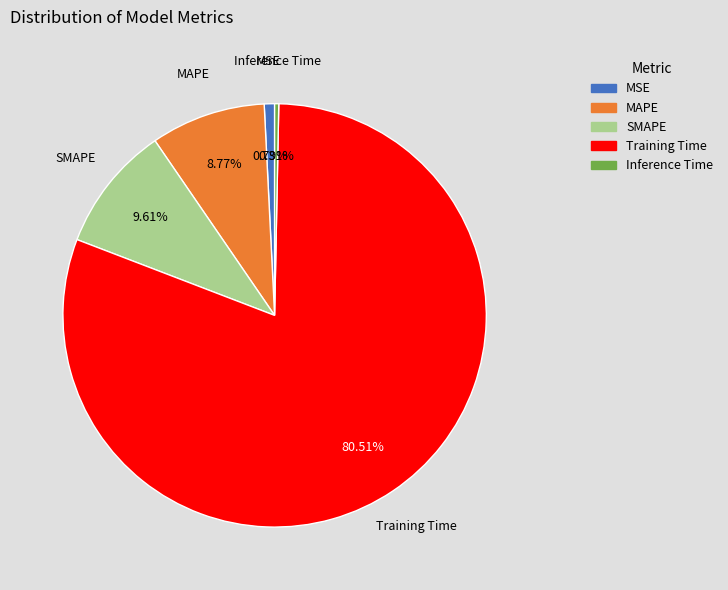

What percentage is the SMAPE slice, to the nearest percent?

10%